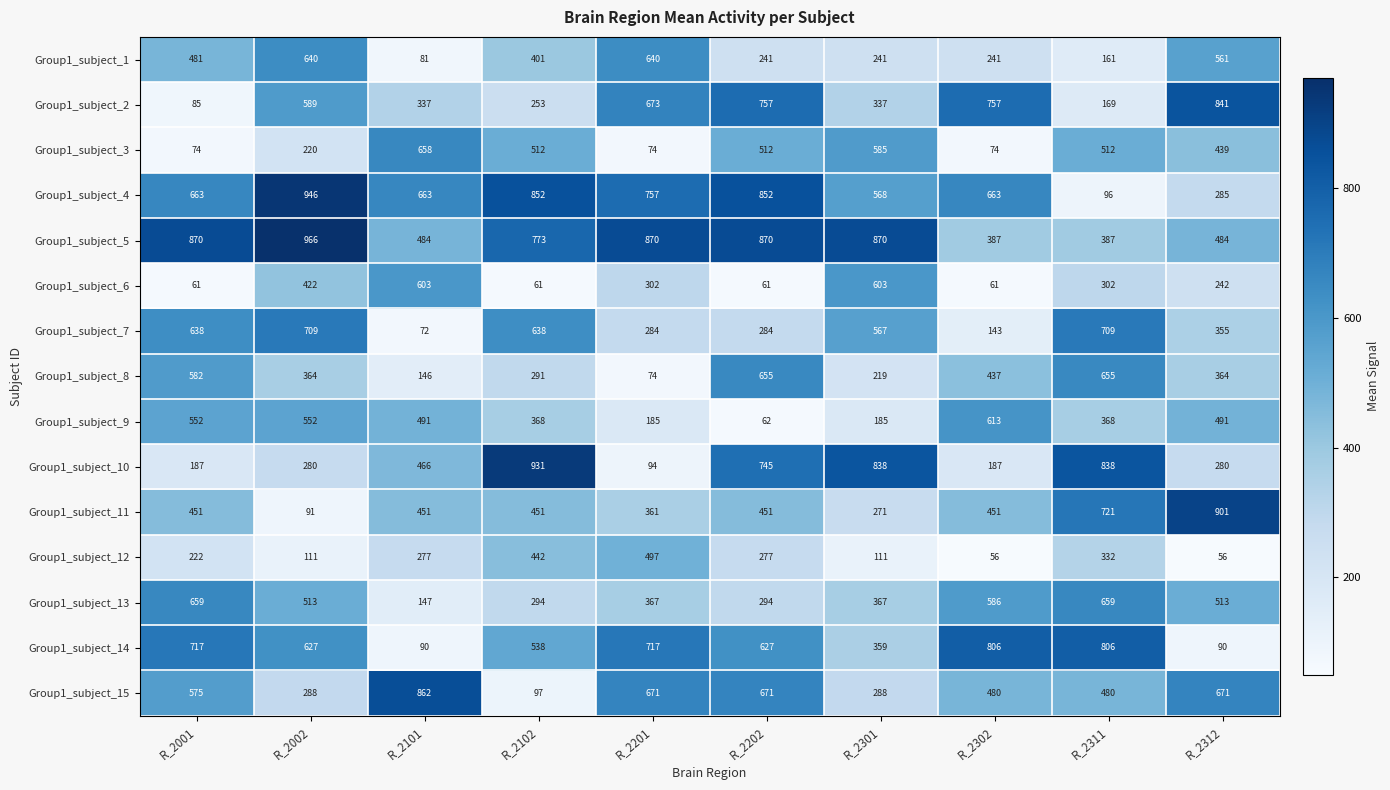

What is the sum of all Group1_subject_14 values?

5377